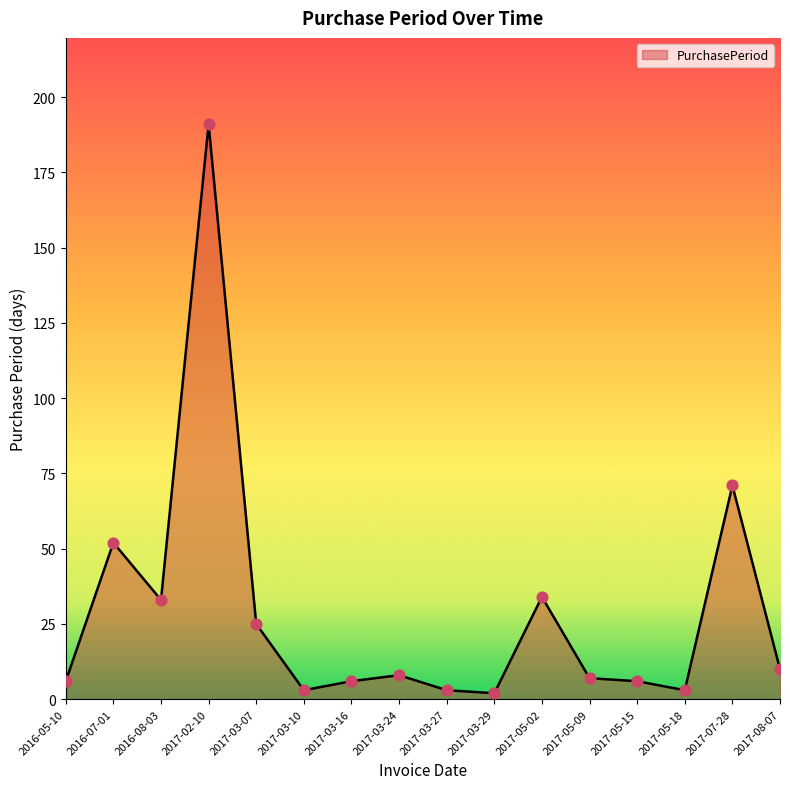

Between 2017-05-02 and 2017-05-15, which is larger?

2017-05-02